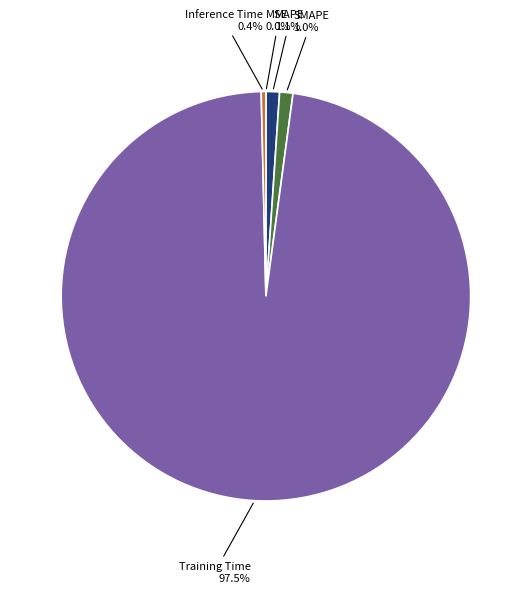

How much of the chart is everything except Training Time?

2.5%